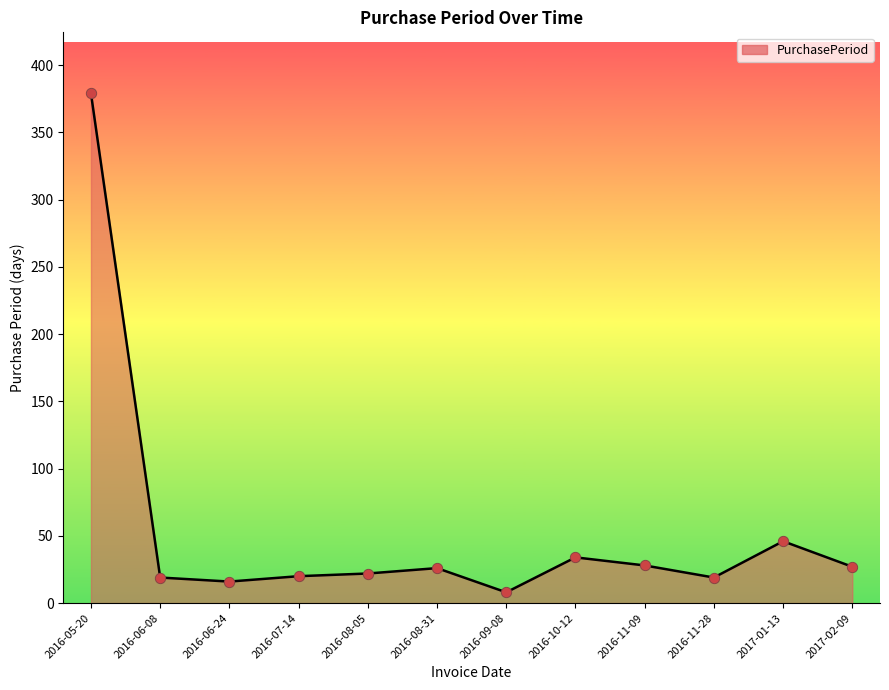

What is the change in value from 2016-09-08 to 2017-01-13?

+38